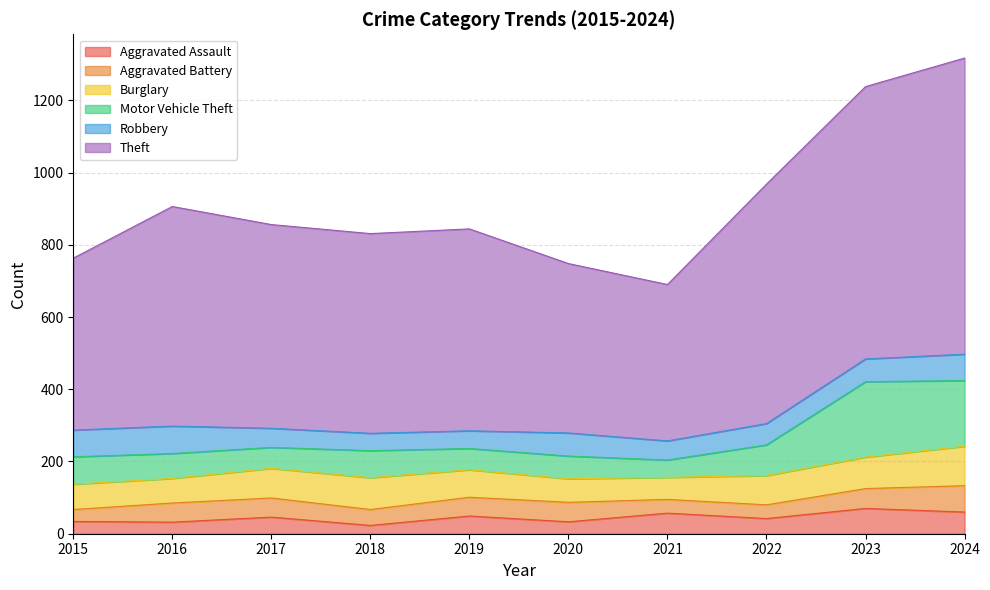

The value of Aggravated Battery at 2020 is 20. True or false?

False